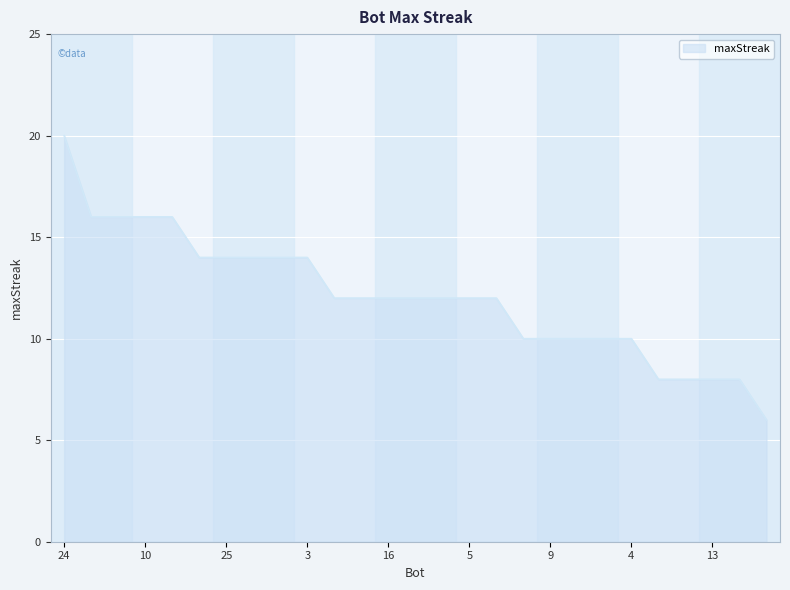

What is the smallest value displayed?

6